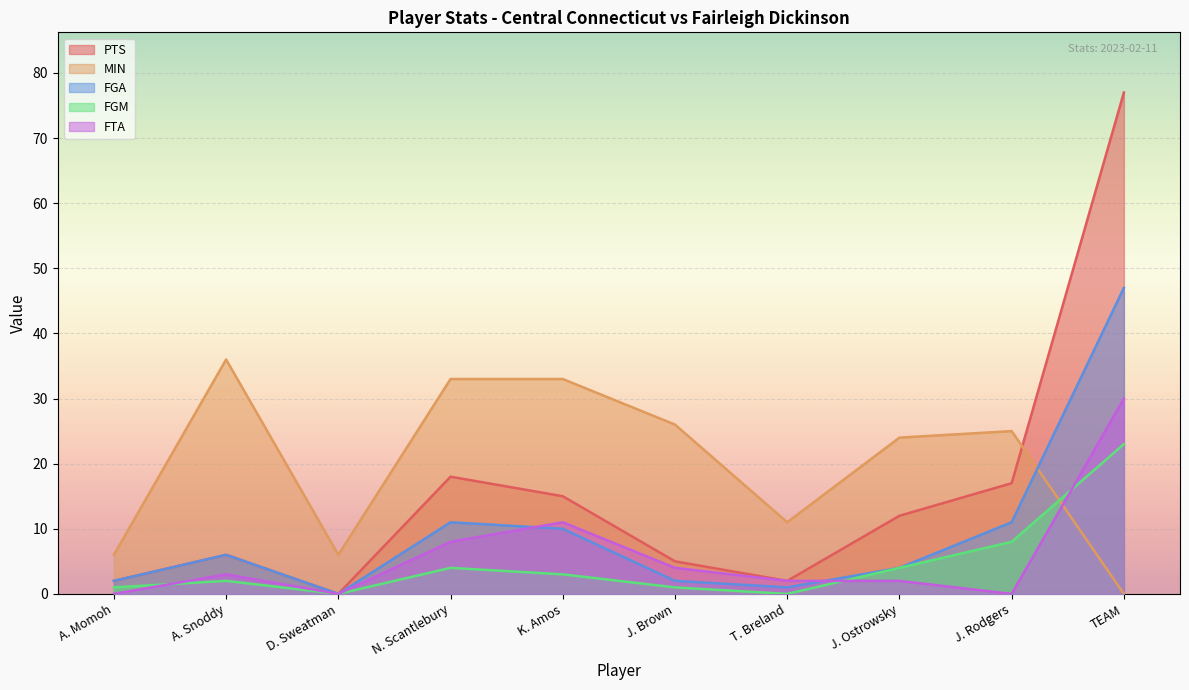

Reading left to right, extract all data points from this chart.

PTS: A. Momoh=2	A. Snoddy=6	D. Sweatman=0	N. Scantlebury=18	K. Amos=15	J. Brown=5	T. Breland=2	J. Ostrowsky=12	J. Rodgers=17	TEAM=77
MIN: A. Momoh=6	A. Snoddy=36	D. Sweatman=6	N. Scantlebury=33	K. Amos=33	J. Brown=26	T. Breland=11	J. Ostrowsky=24	J. Rodgers=25	TEAM=0
FGA: A. Momoh=2	A. Snoddy=6	D. Sweatman=0	N. Scantlebury=11	K. Amos=10	J. Brown=2	T. Breland=1	J. Ostrowsky=4	J. Rodgers=11	TEAM=47
FGM: A. Momoh=1	A. Snoddy=2	D. Sweatman=0	N. Scantlebury=4	K. Amos=3	J. Brown=1	T. Breland=0	J. Ostrowsky=4	J. Rodgers=8	TEAM=23
FTA: A. Momoh=0	A. Snoddy=3	D. Sweatman=0	N. Scantlebury=8	K. Amos=11	J. Brown=4	T. Breland=2	J. Ostrowsky=2	J. Rodgers=0	TEAM=30